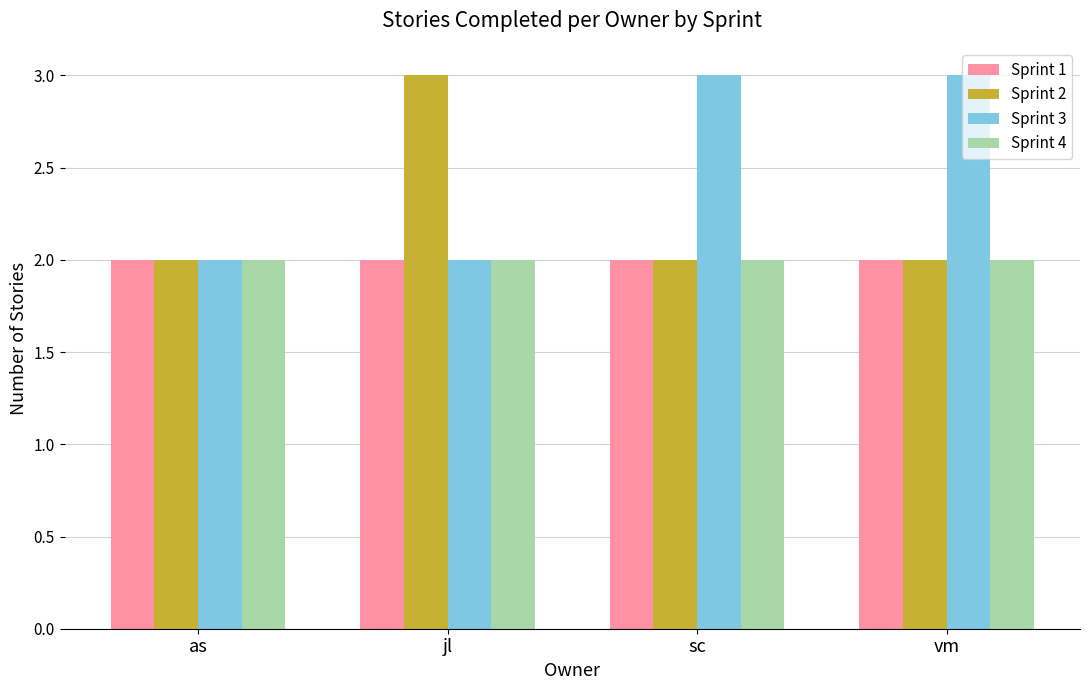

Which series has the largest total across all categories?

Sprint 3